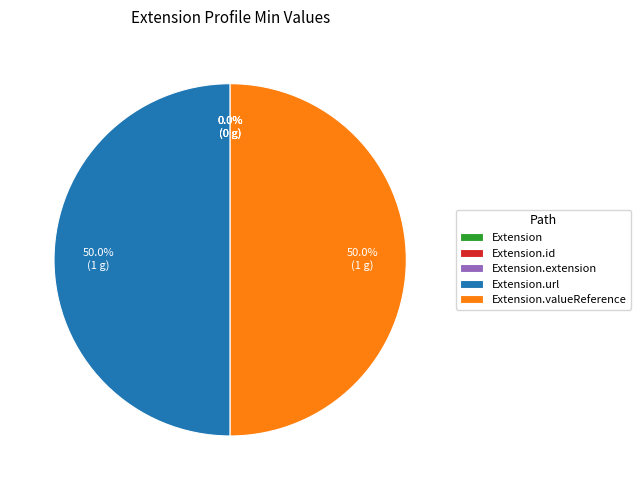

Is it true that Extension.url is 44% of the pie?

False